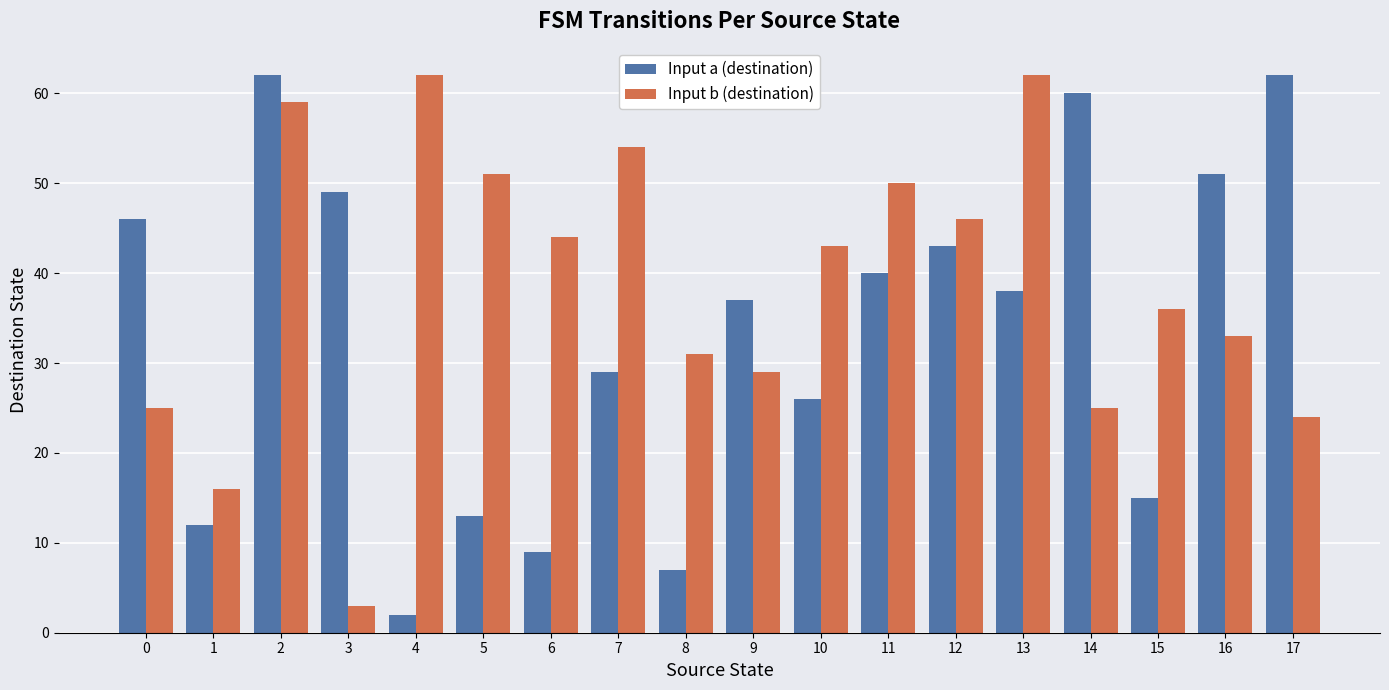

What value does the Input b (destination) series have at 16, to the nearest 10?

30